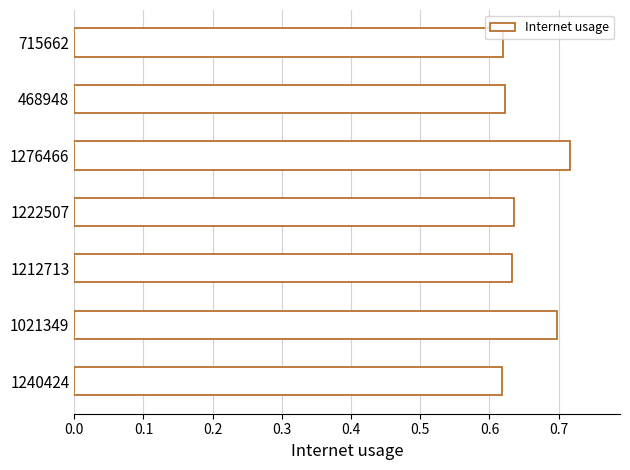

Between 1021349 and 1276466, which is larger?

1276466